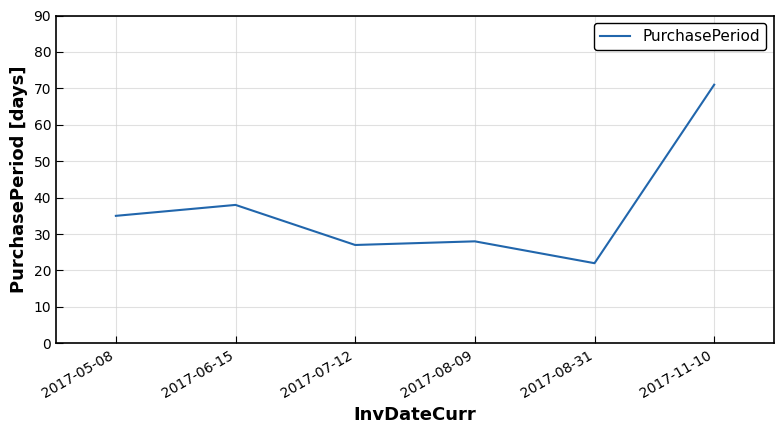

What is the greatest value displayed?

71